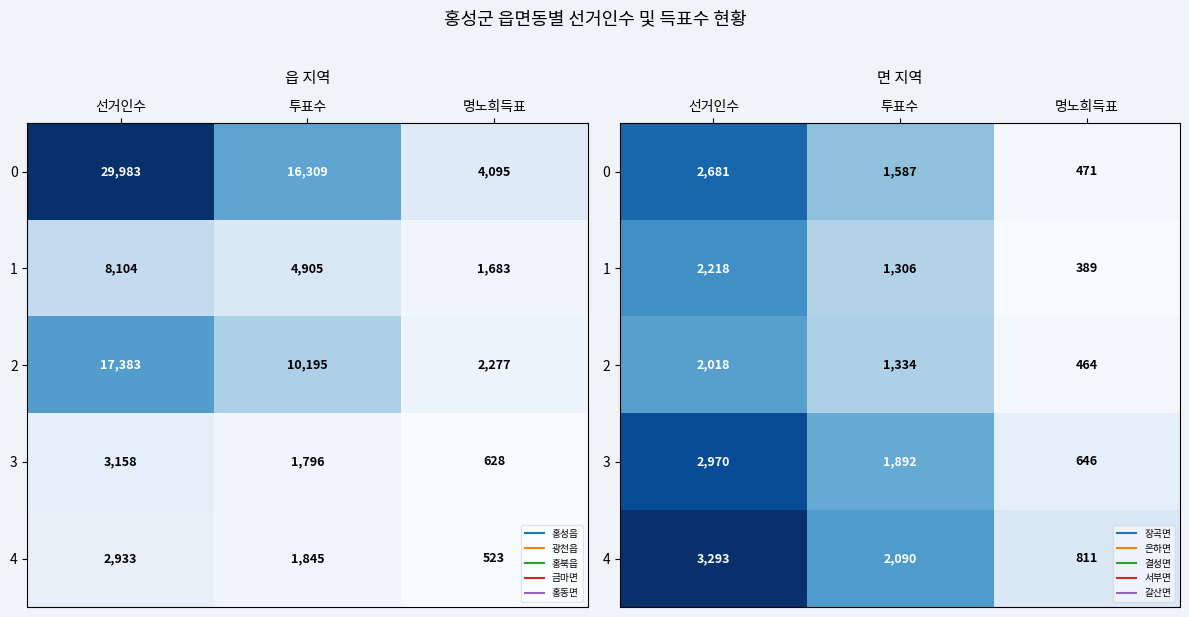

Which category has the lowest value across all series?

명노희득표